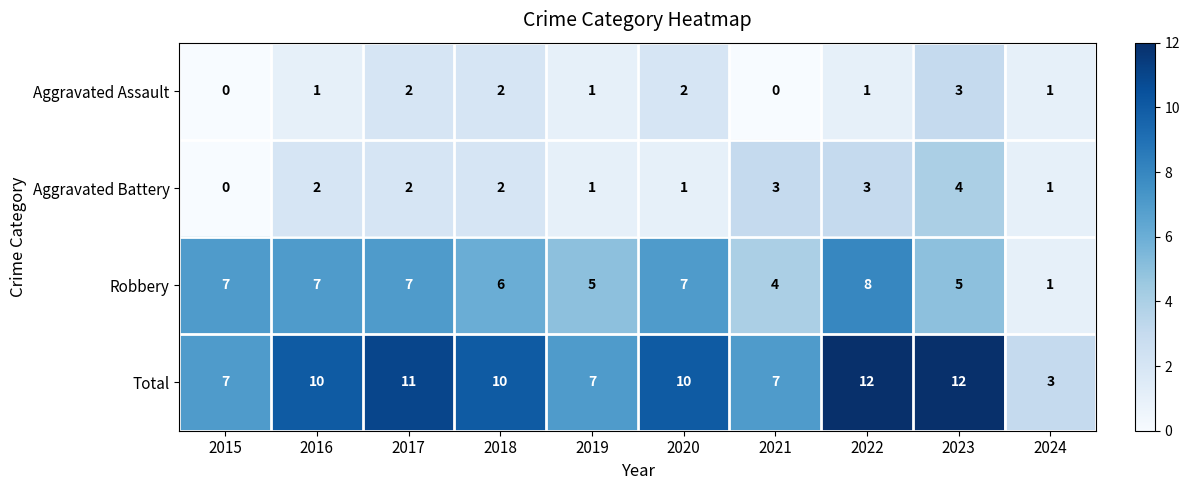

How many Aggravated Assault values are between 1 and 2?

7